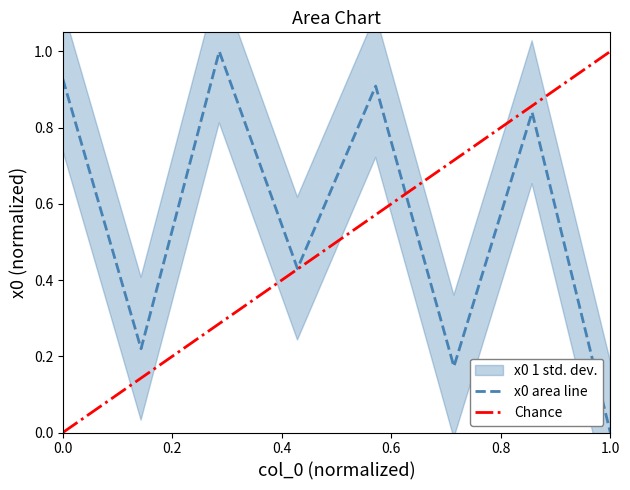

Which category has the lowest value in the x0 area line series?

1.0